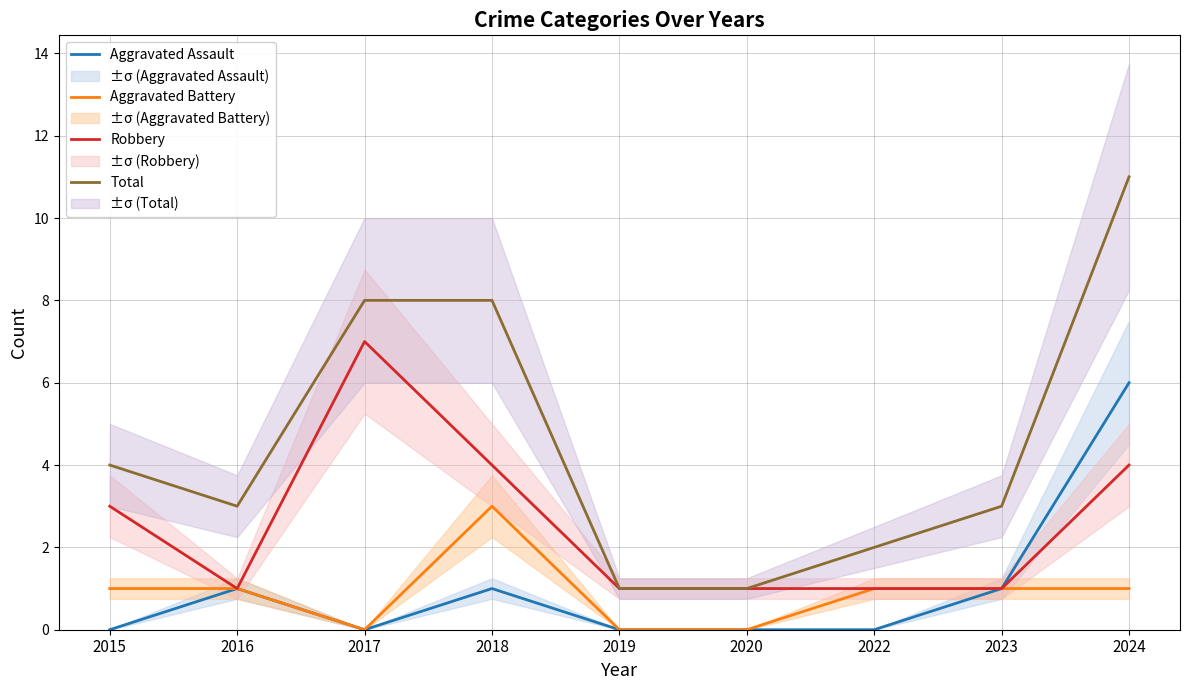

What is the minimum value for Total?

1